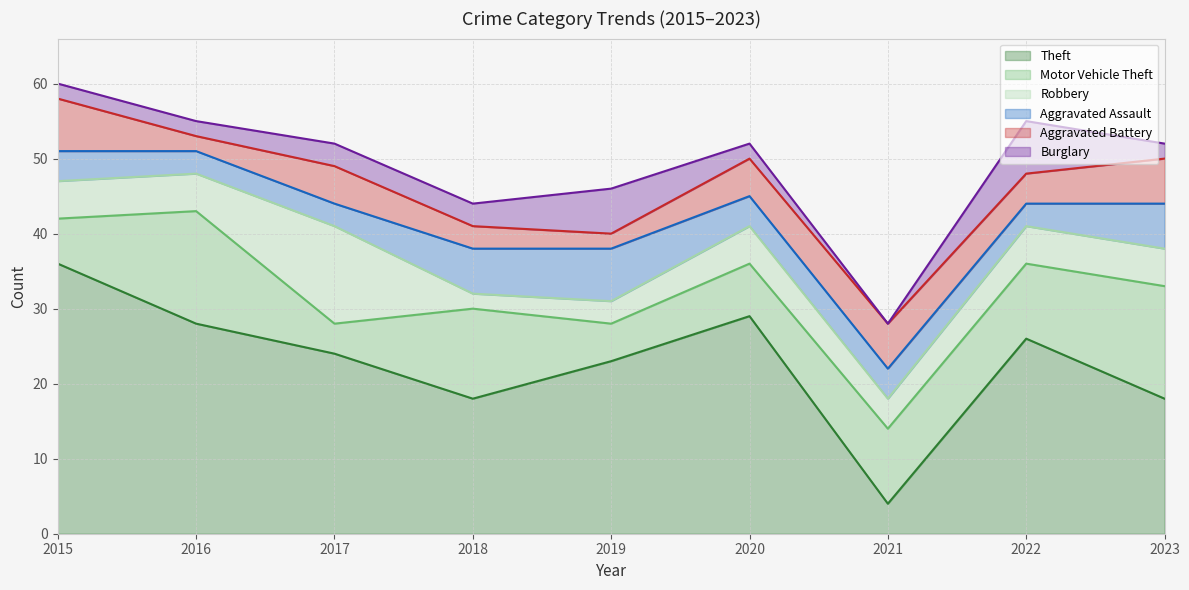

What is the spread (max minus min) of values at 2020?

27